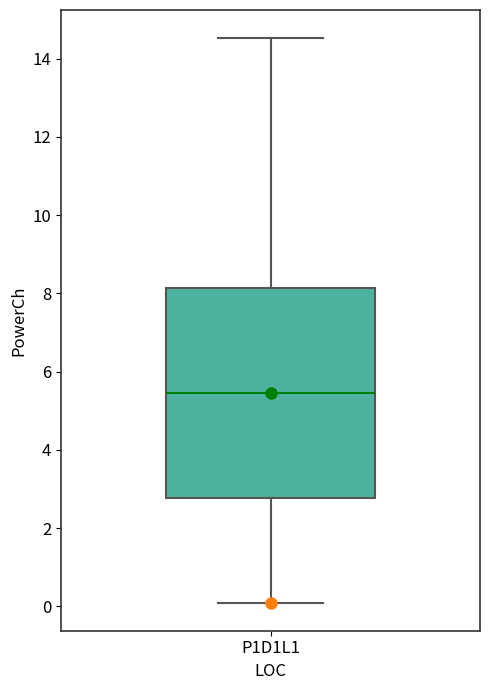

Transcribe this box plot: give where the median line is, the range the box spans, and where the two whiskers end, as read against the y-axis. The values are not printed on the chart, so give them approximately, as read against the axis.

median 5.4, box 2.8 to 8.2, whiskers 0.2 to 14.6